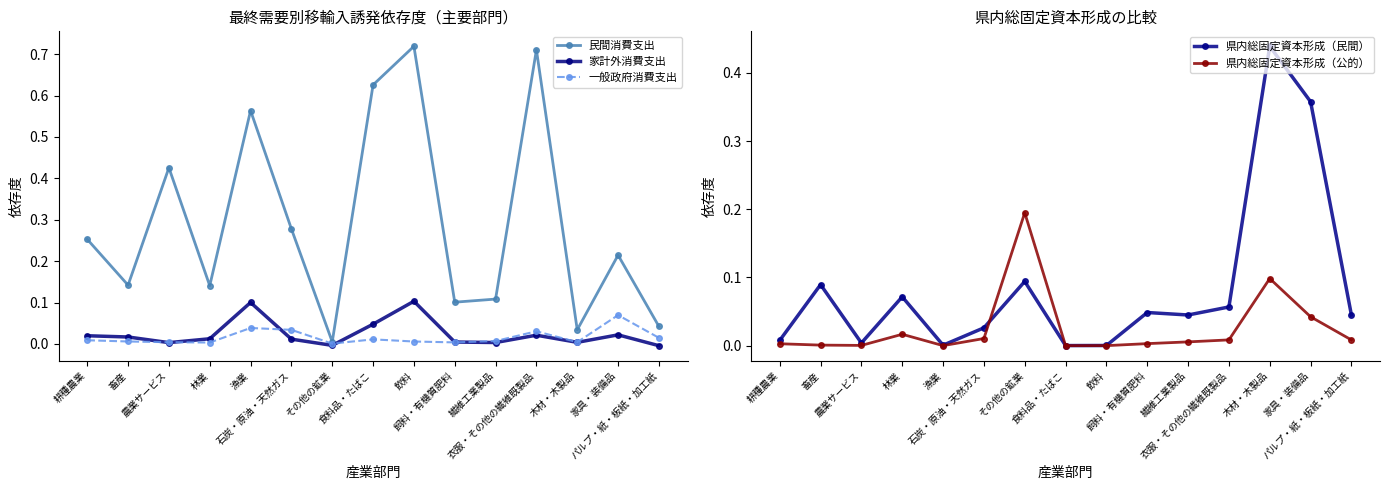

Which series has the largest total across all categories?

民間消費支出